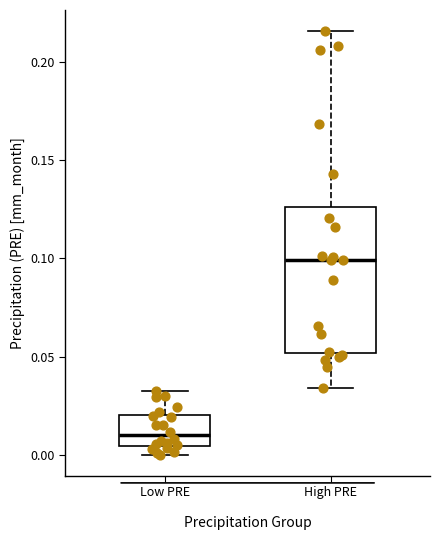

Where is the upper edge of the box for High PRE on the y-axis? The values are not printed on the chart, so give them approximately, as read against the axis.

0.125